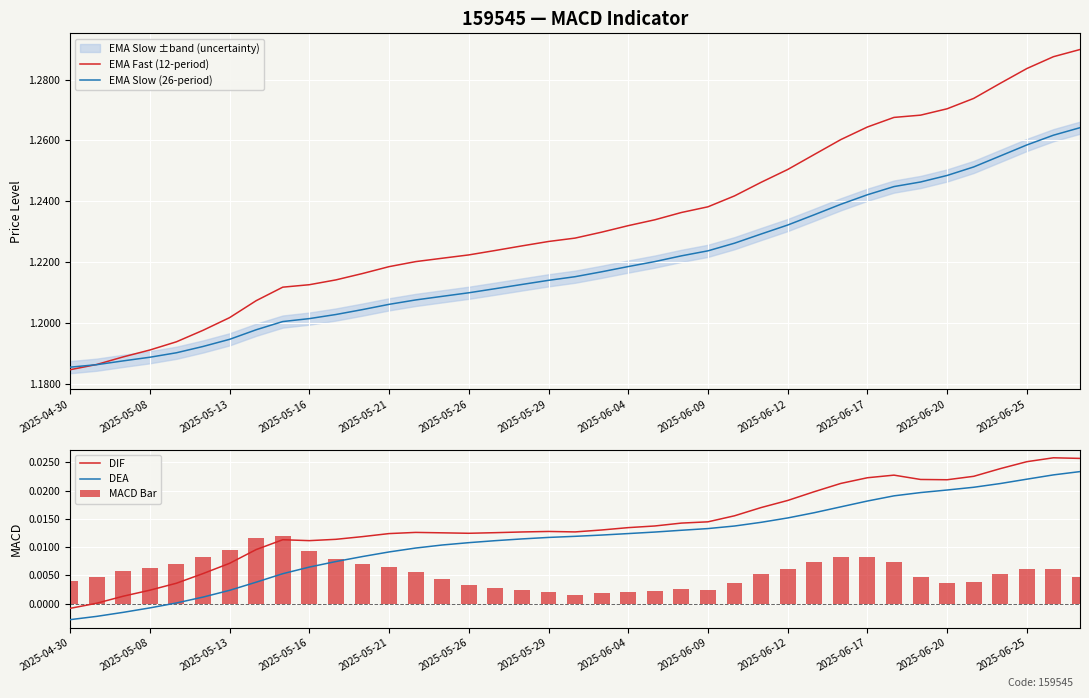

At how many categories does at least one series exceed 0?

39